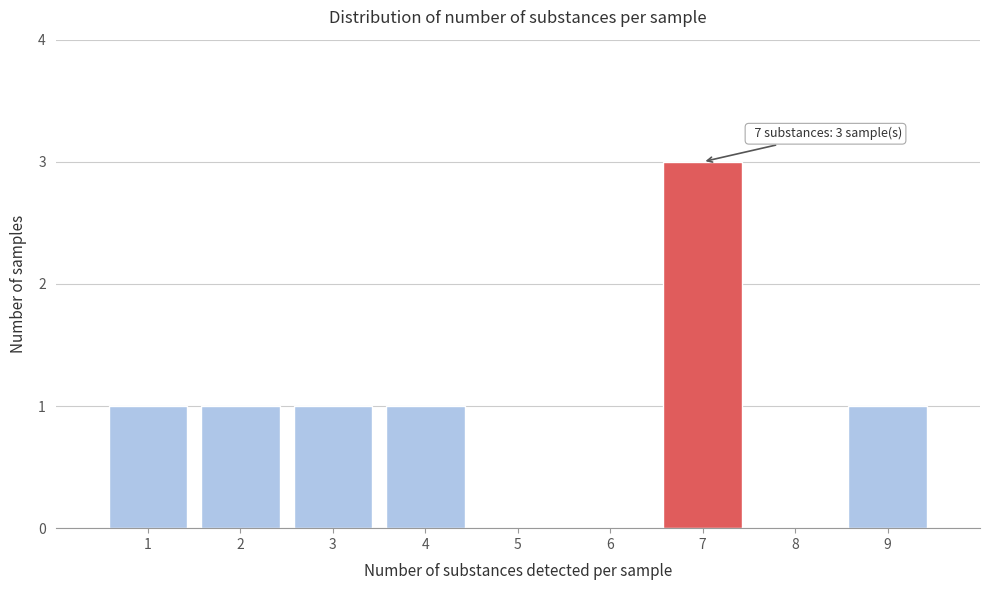

Over which range of the x-axis is the bar tallest?

6.5 to 7.5